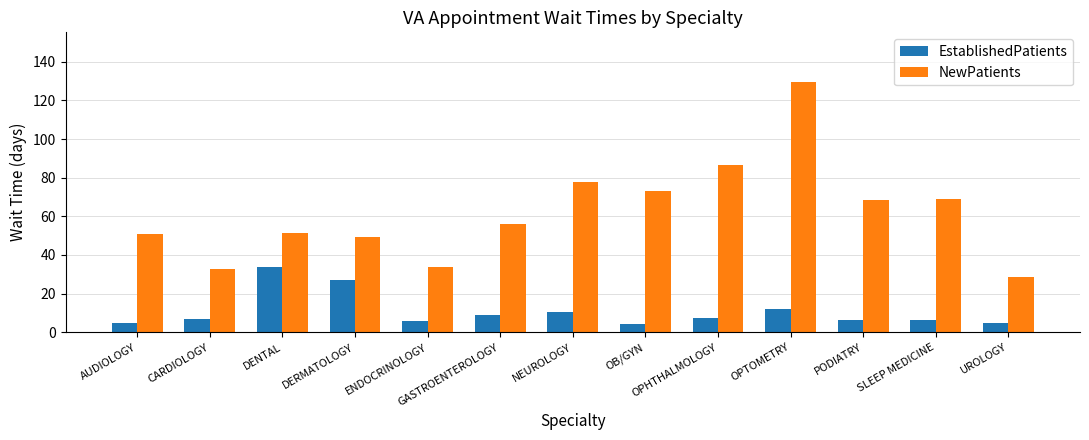

What is the highest value of the NewPatients series?

129.4